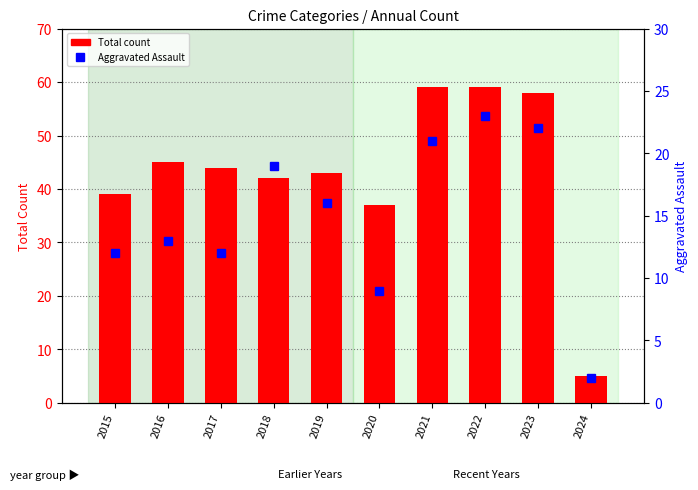

At which label is Total closest to 32?

2020